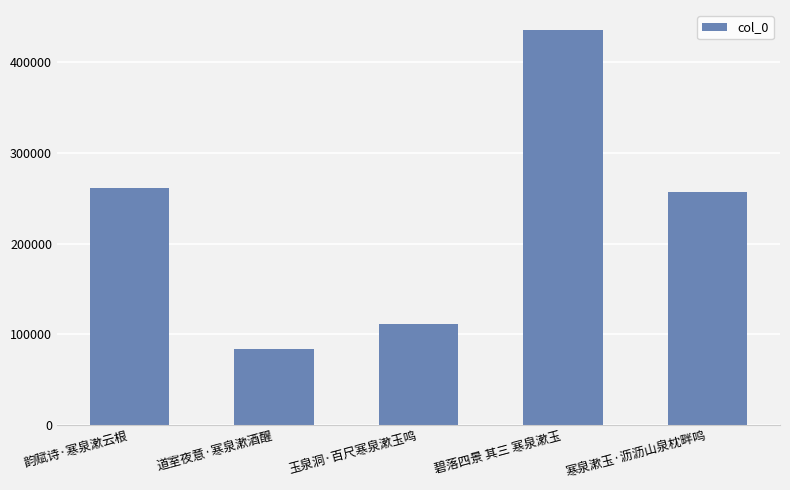

Which has a higher value, 寒泉漱玉·沥沥山泉枕畔鸣 or 碧落四景 其三 寒泉漱玉?

碧落四景 其三 寒泉漱玉